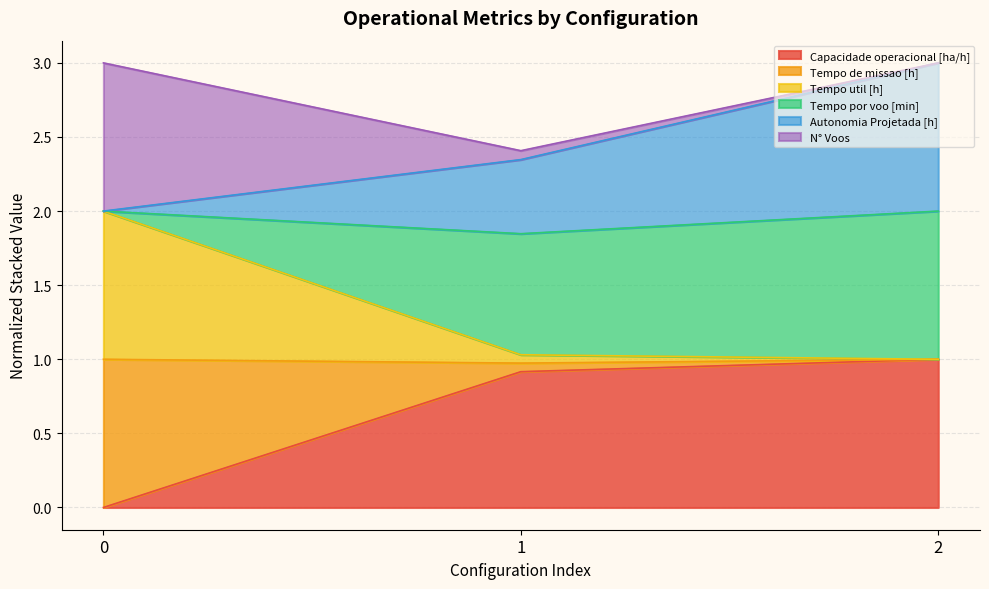

What is the total value across all series at 0?

3.0